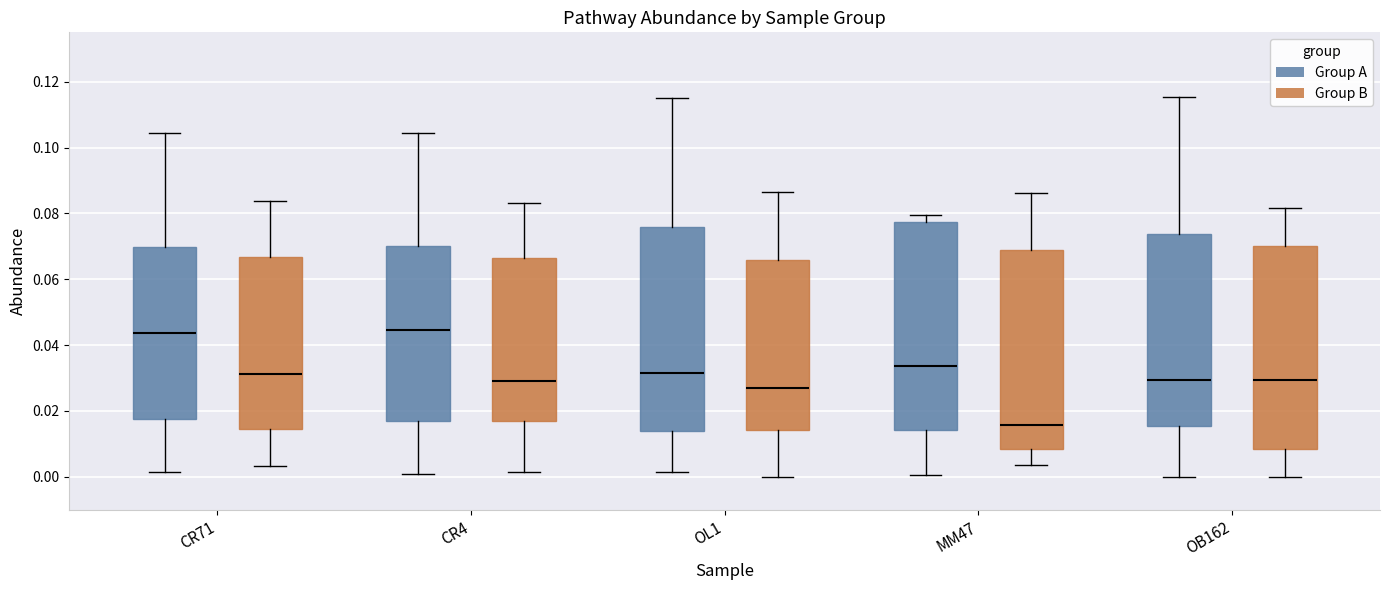

Reading left to right, transcribe this box plot: for each box, give where its median line is, the range the box spans, and where its two whiskers end, as read against the y-axis. The values are not printed on the chart, so give them approximately, as read against the axis.

CR71 (Group A): median 0.044, box 0.018 to 0.070, whiskers 0.002 to 0.104
CR71 (Group B): median 0.032, box 0.014 to 0.066, whiskers 0.004 to 0.084
CR4 (Group A): median 0.044, box 0.016 to 0.070, whiskers 0.000 to 0.104
CR4 (Group B): median 0.028, box 0.016 to 0.066, whiskers 0.002 to 0.084
OL1 (Group A): median 0.032, box 0.014 to 0.076, whiskers 0.002 to 0.116
OL1 (Group B): median 0.026, box 0.014 to 0.066, whiskers 0.000 to 0.086
MM47 (Group A): median 0.034, box 0.014 to 0.078, whiskers 0.000 to 0.080
MM47 (Group B): median 0.016, box 0.008 to 0.068, whiskers 0.004 to 0.086
OB162 (Group A): median 0.030, box 0.016 to 0.074, whiskers 0.000 to 0.116
OB162 (Group B): median 0.030, box 0.008 to 0.070, whiskers 0.000 to 0.082